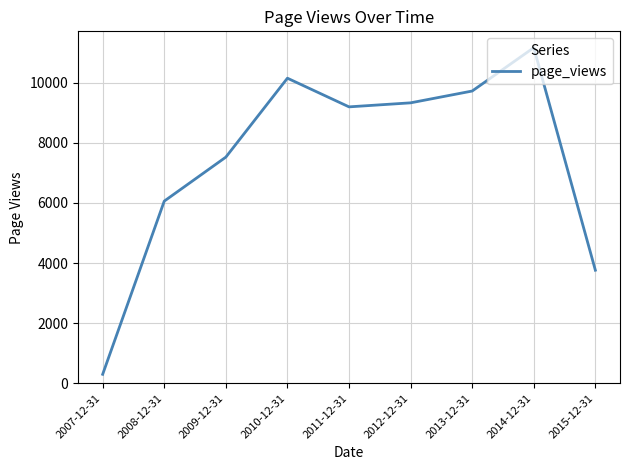

What is the sum of the values at 2009-12-31 and 2010-12-31?

17677